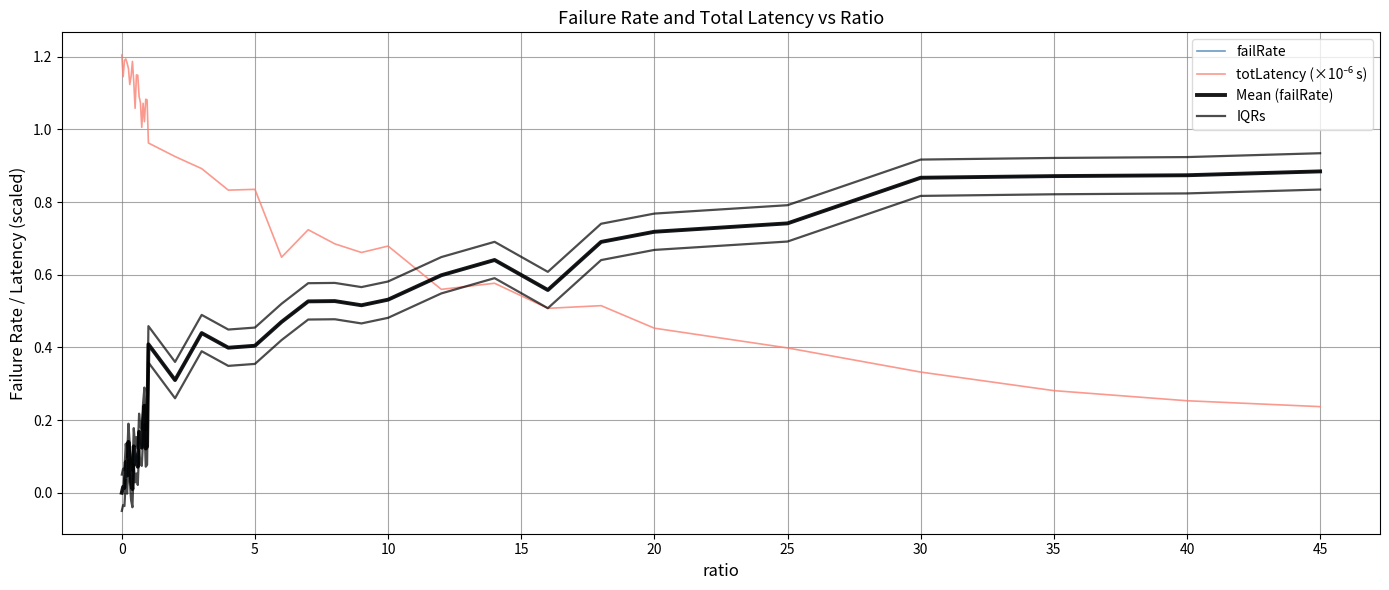

Is it true that Mean (failRate) equals 1.4 at 35?

False